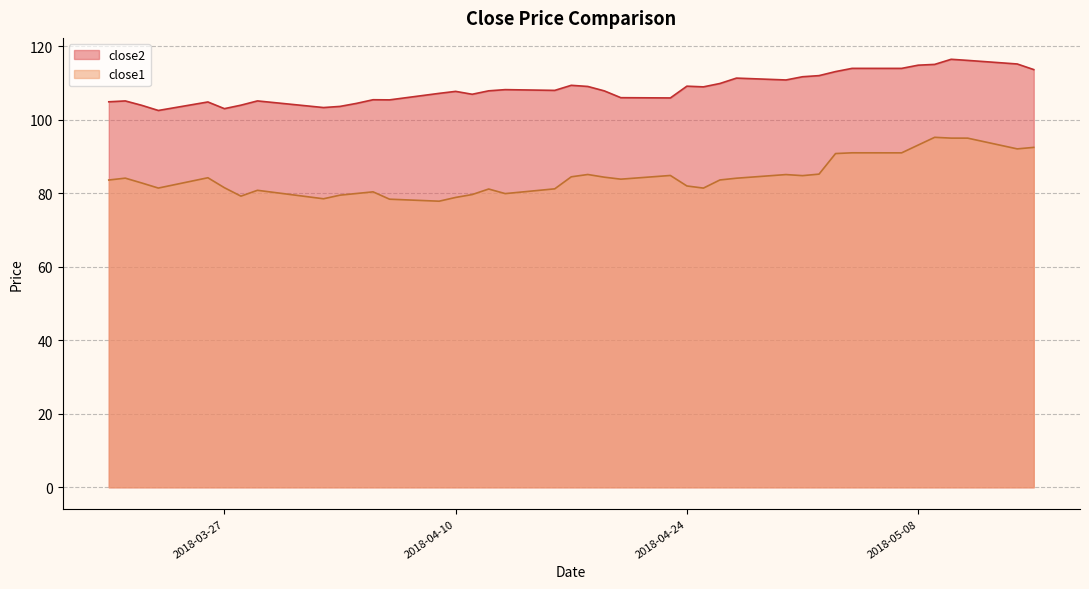

True or false: close2 and close1 cross at least once.

False